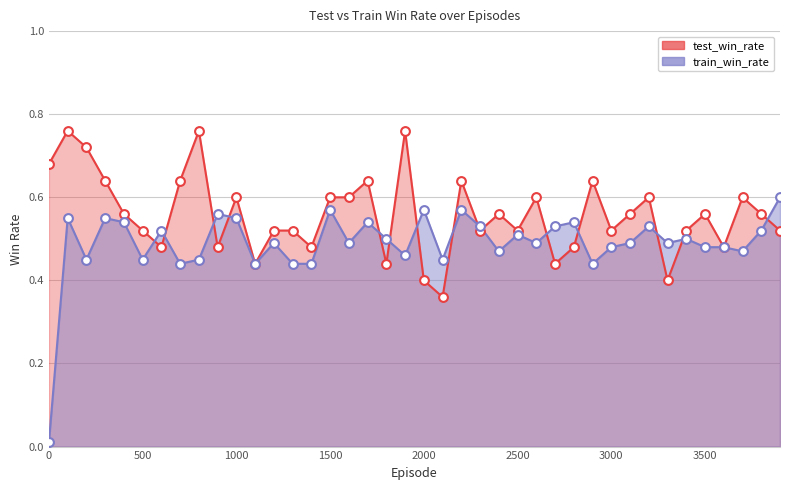

Which series has the largest total across all categories?

test_win_rate